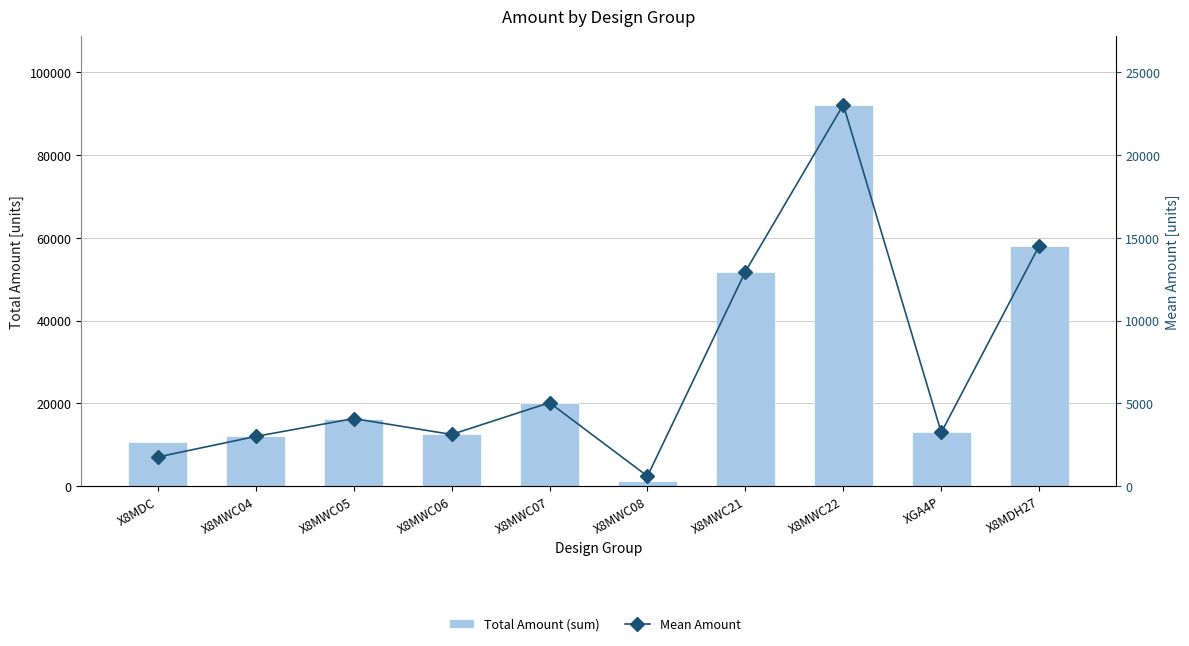

What is the smallest value displayed?

600